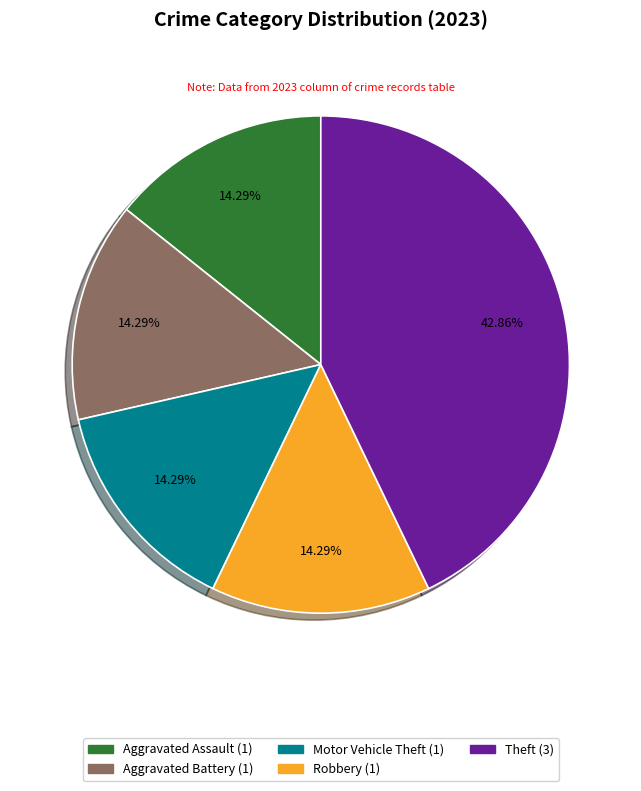

Does Aggravated Battery represent more than half of the total?

No